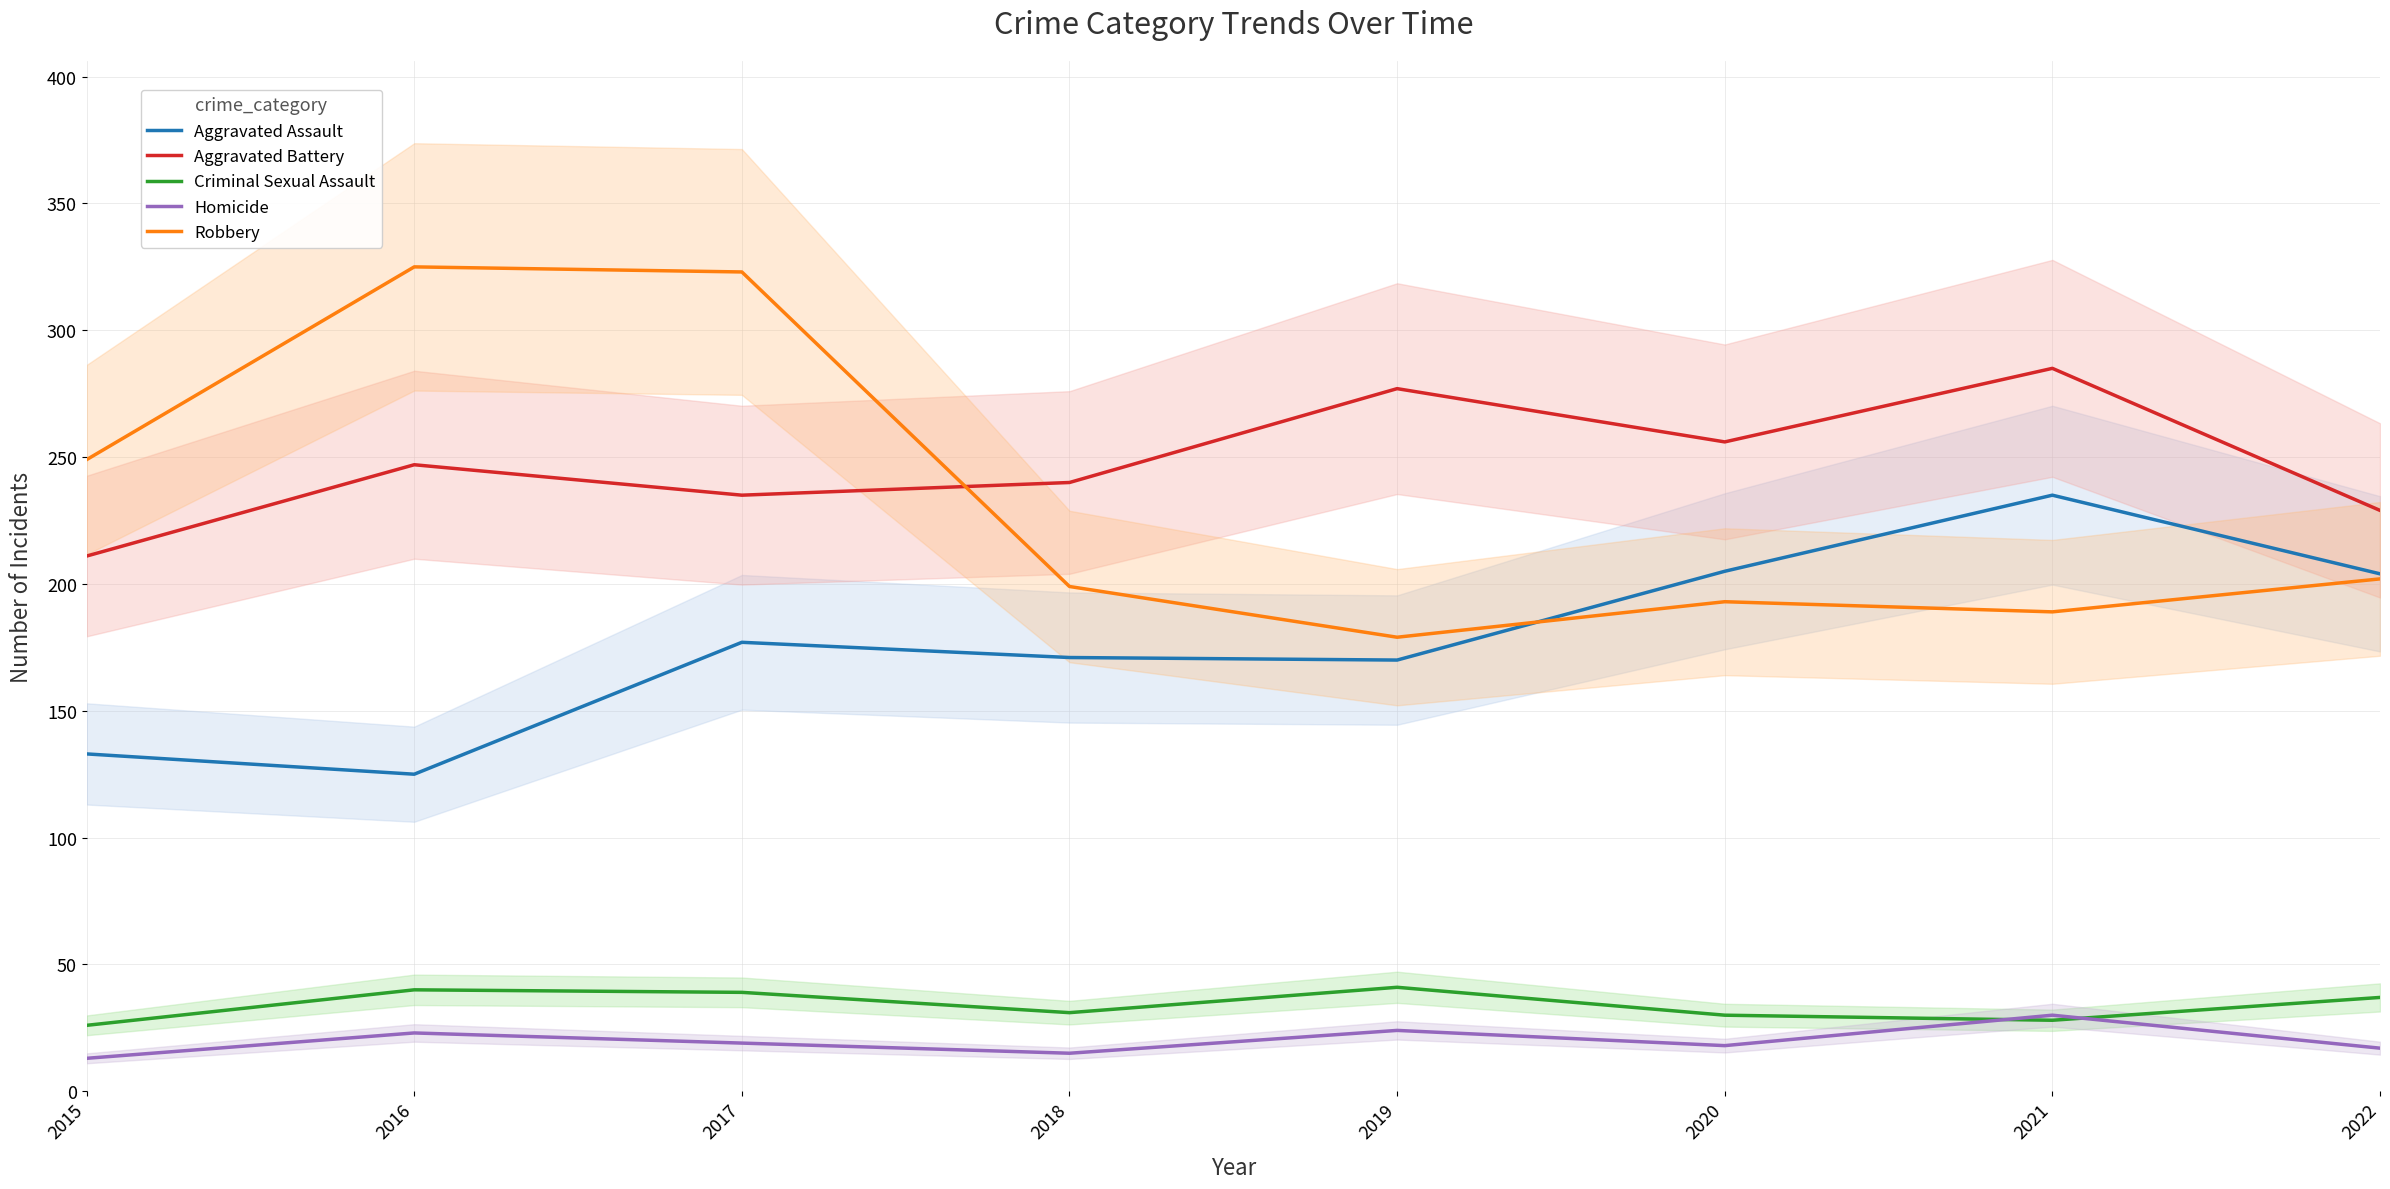

Where does the Aggravated Battery series first go above 247?

2019